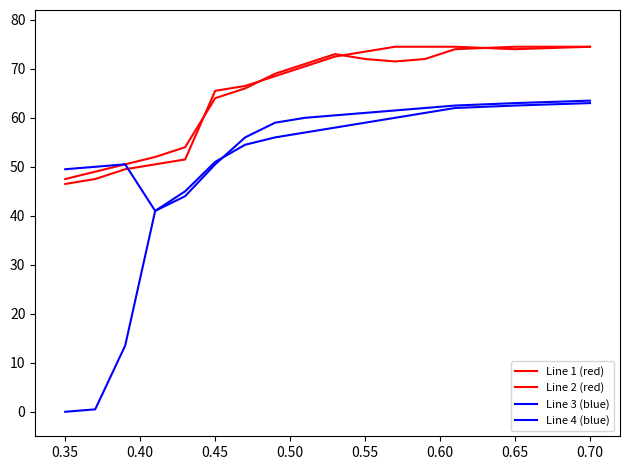

Does the chart display data point markers on the line(s)?

No